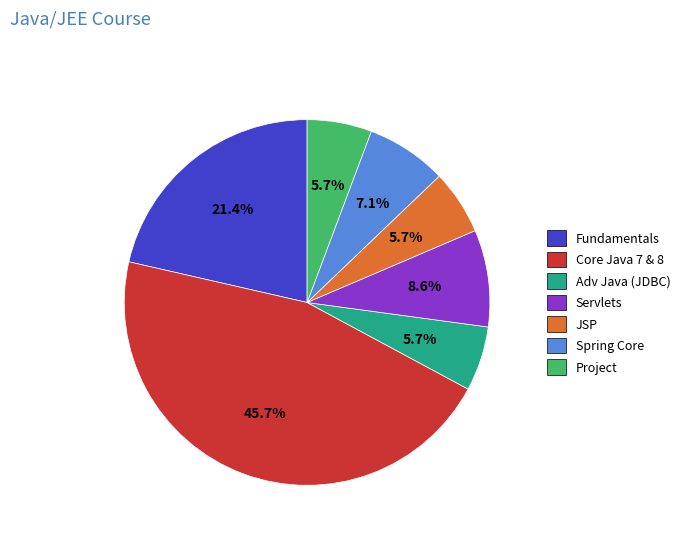

How many slices are in this pie chart?

7